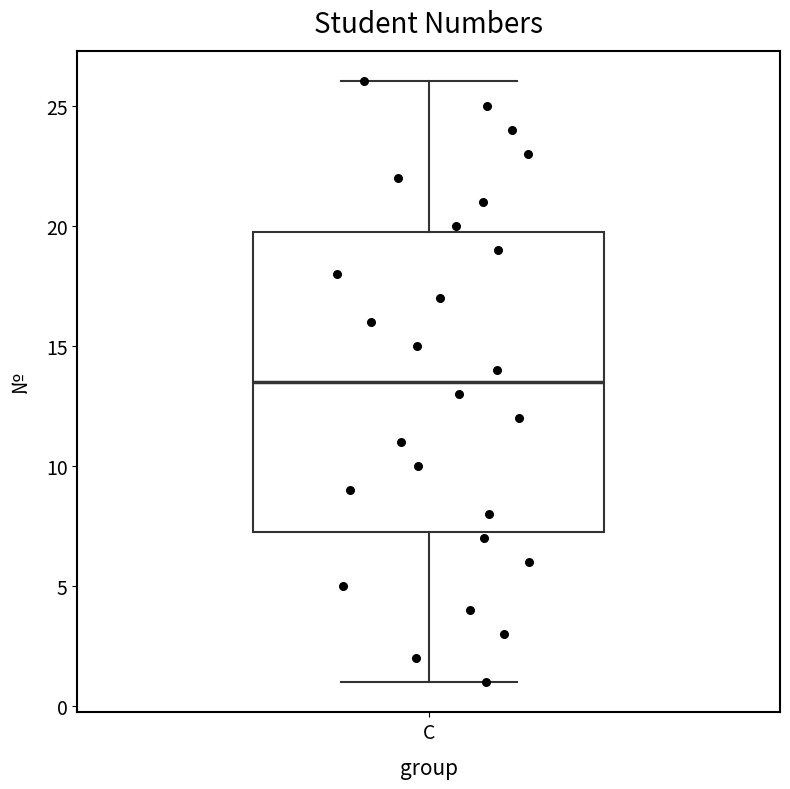

Where does the median line of the box for C sit on the y-axis? The values are not printed on the chart, so give them approximately, as read against the axis.

13.5